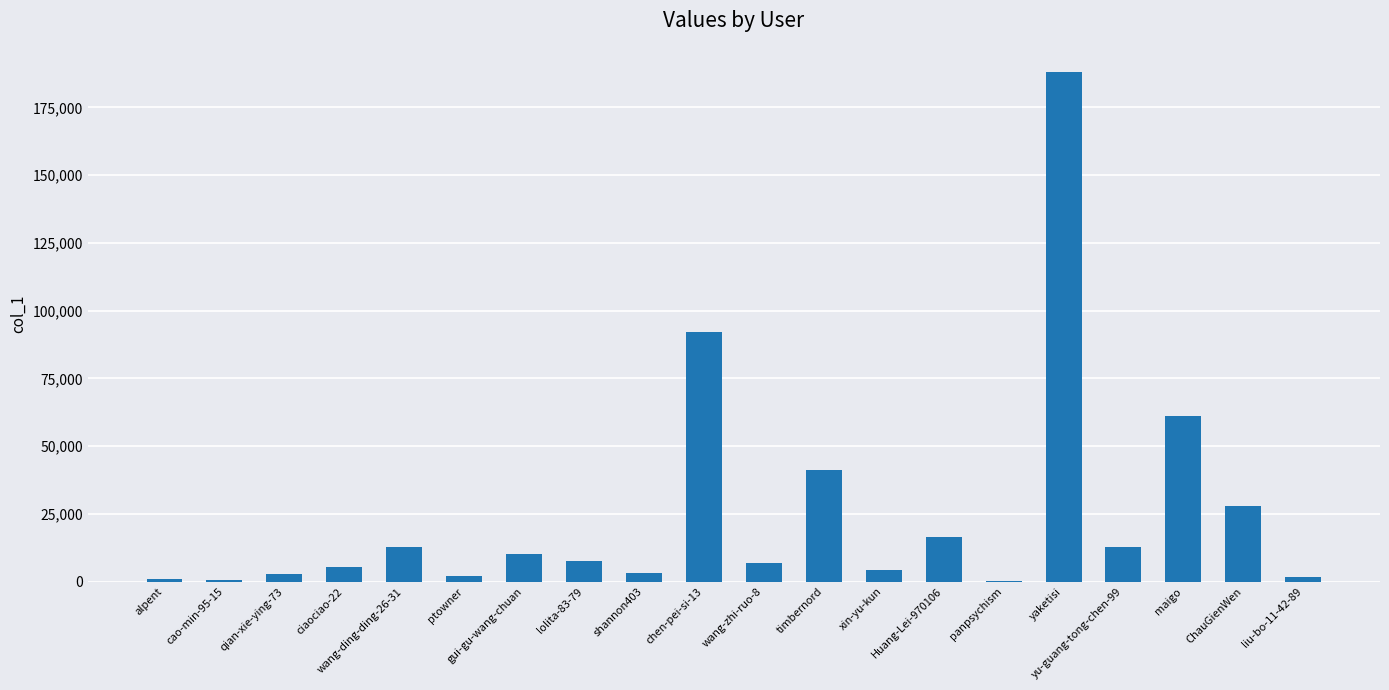

What is the greatest value displayed?

188069